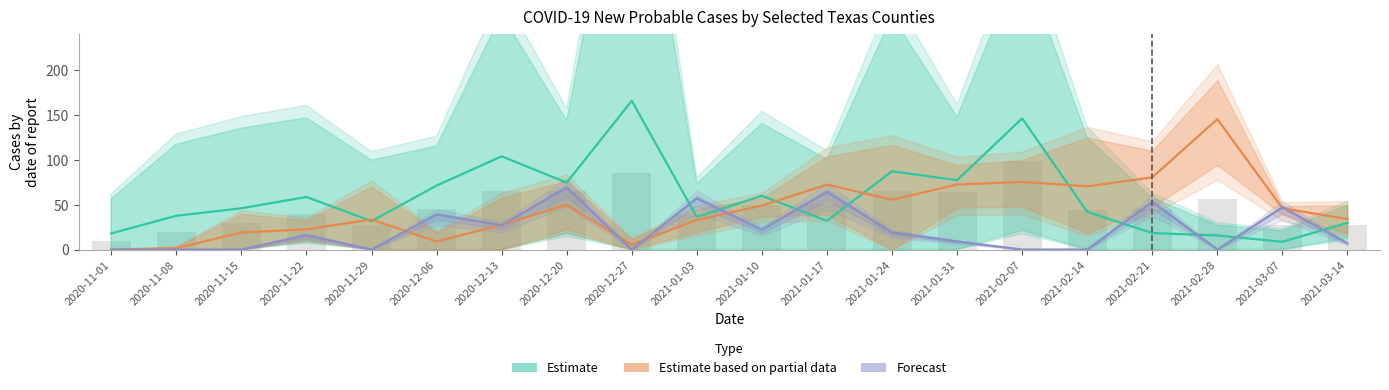

Count the number of data series in this chart.

3